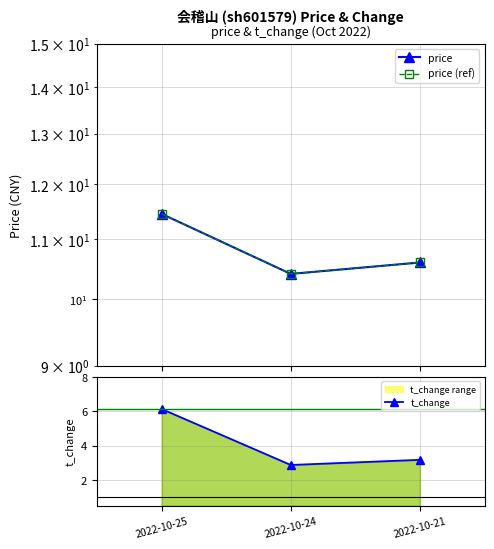

What is the value of the price point at the 3rd from the left?

10.6